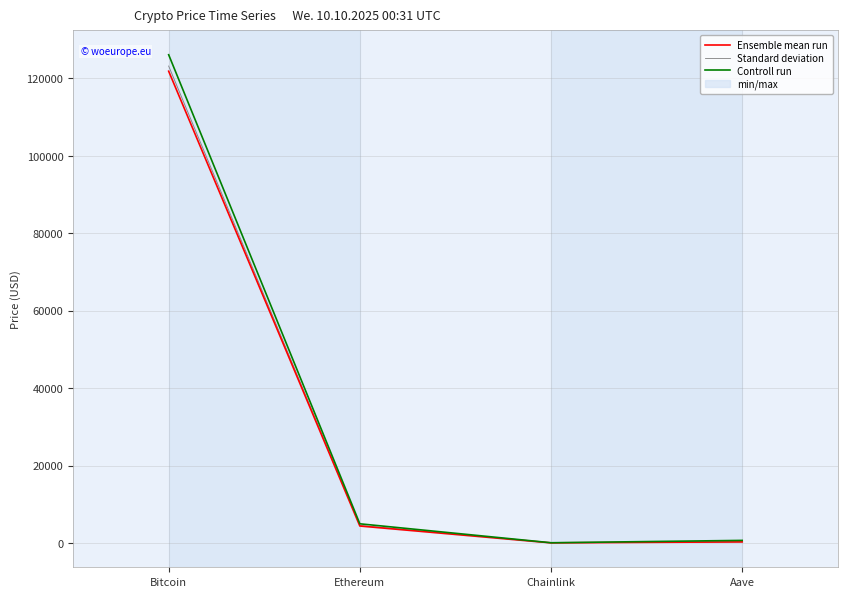

Read the Ensemble mean run value at Chainlink.

22.1